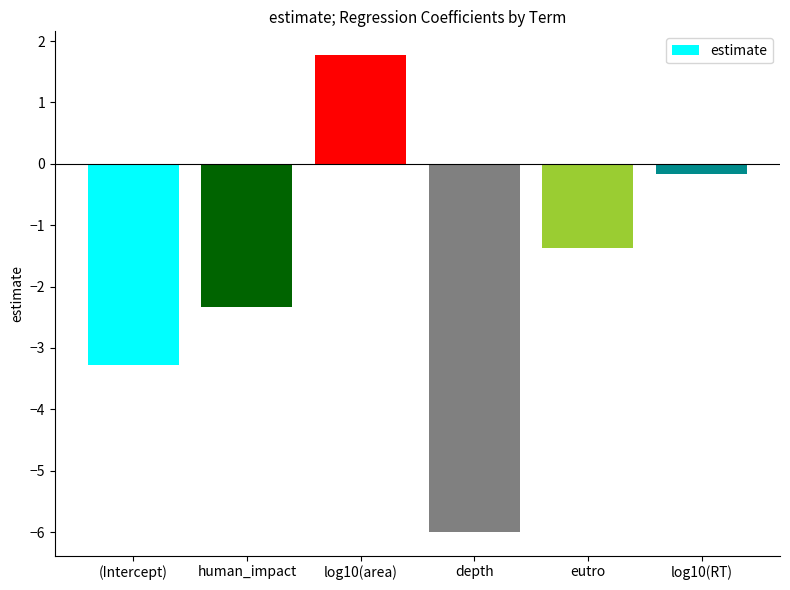

Is it true that the value at depth is -6.0?

True